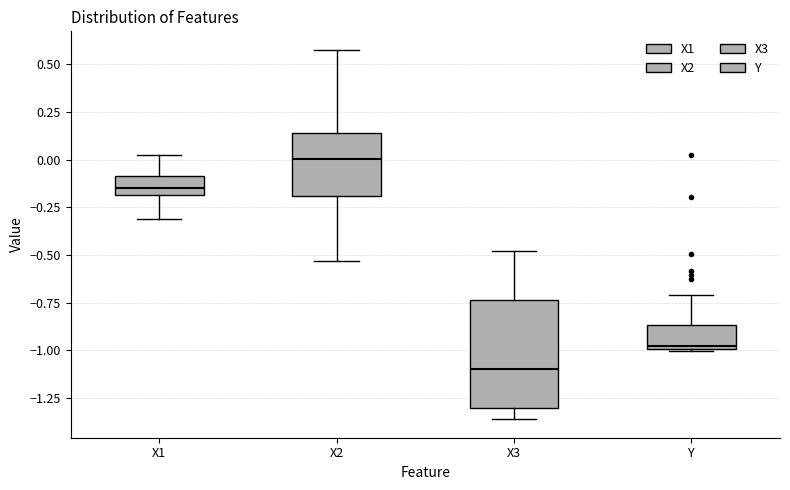

Reading left to right, read every box against the y-axis: the position of its median line, the range the box covers, and the ends of its whiskers. The values are not printed on the chart, so give them approximately, as read against the axis.

X1: median -0.15, box -0.20 to -0.10, whiskers -0.30 to 0.00
X2: median 0.00, box -0.20 to 0.15, whiskers -0.55 to 0.60
X3: median -1.10, box -1.30 to -0.75, whiskers -1.35 to -0.50
Y: median -1.00, box -1.00 to -0.85, whiskers -1.00 to -0.70